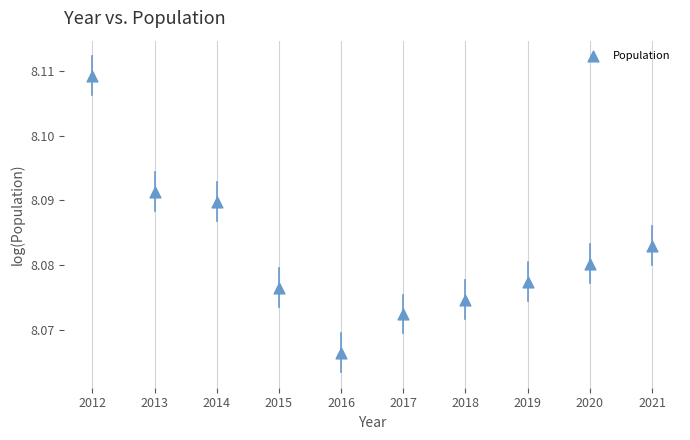

What is the average X value?

2016.5